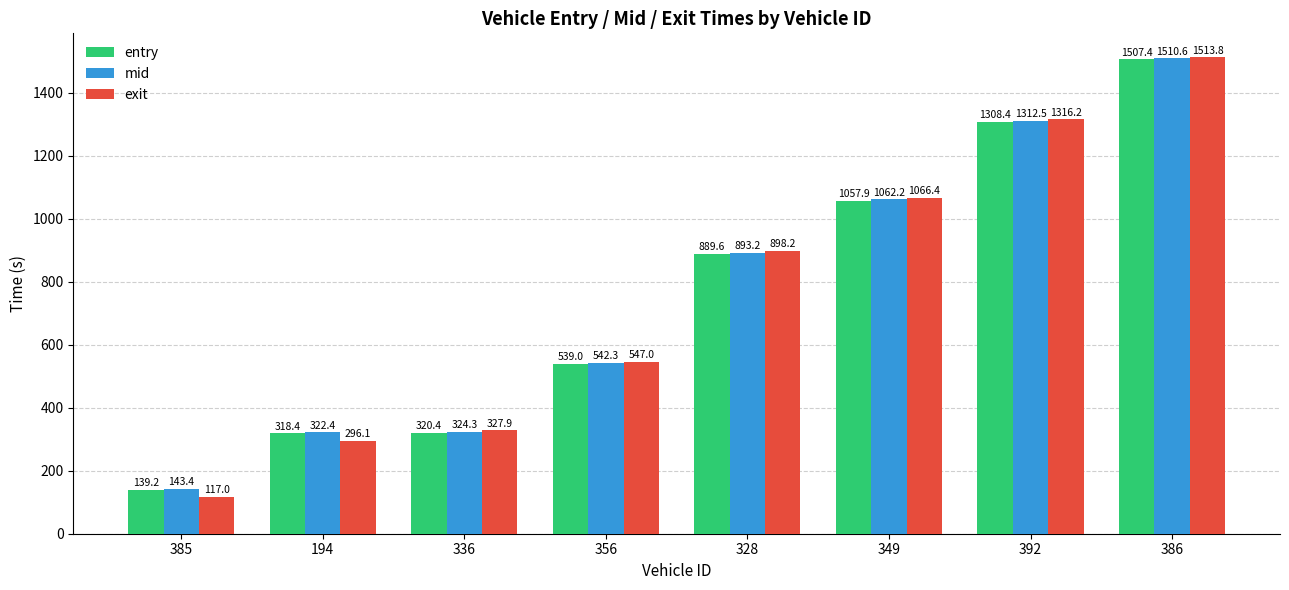

What is the difference between the mid values at 336 and 392?

988.3